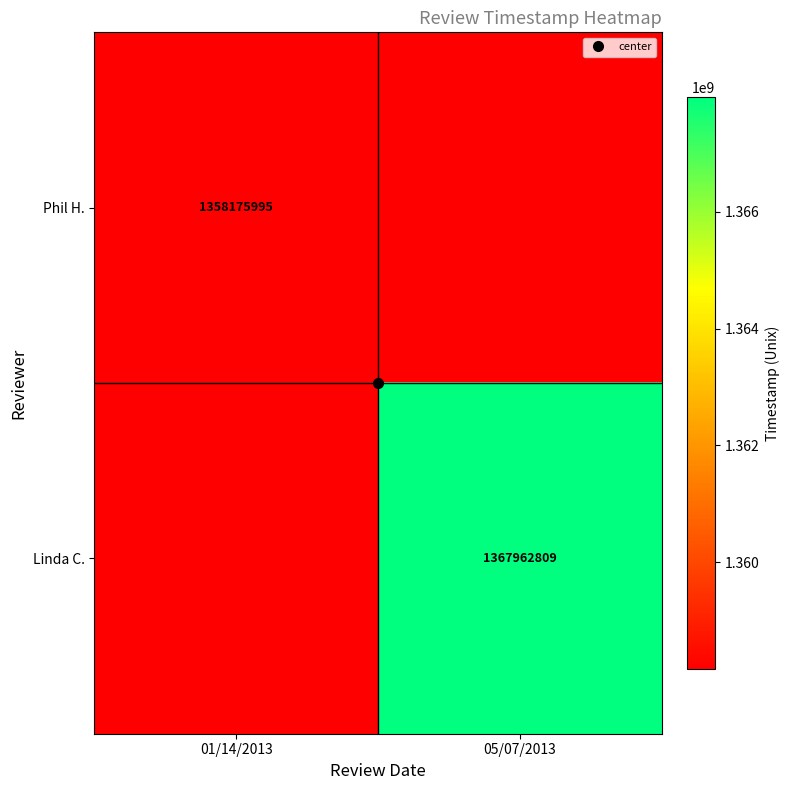

True or false: Linda C. has a value of 0 at 01/14/2013.

True